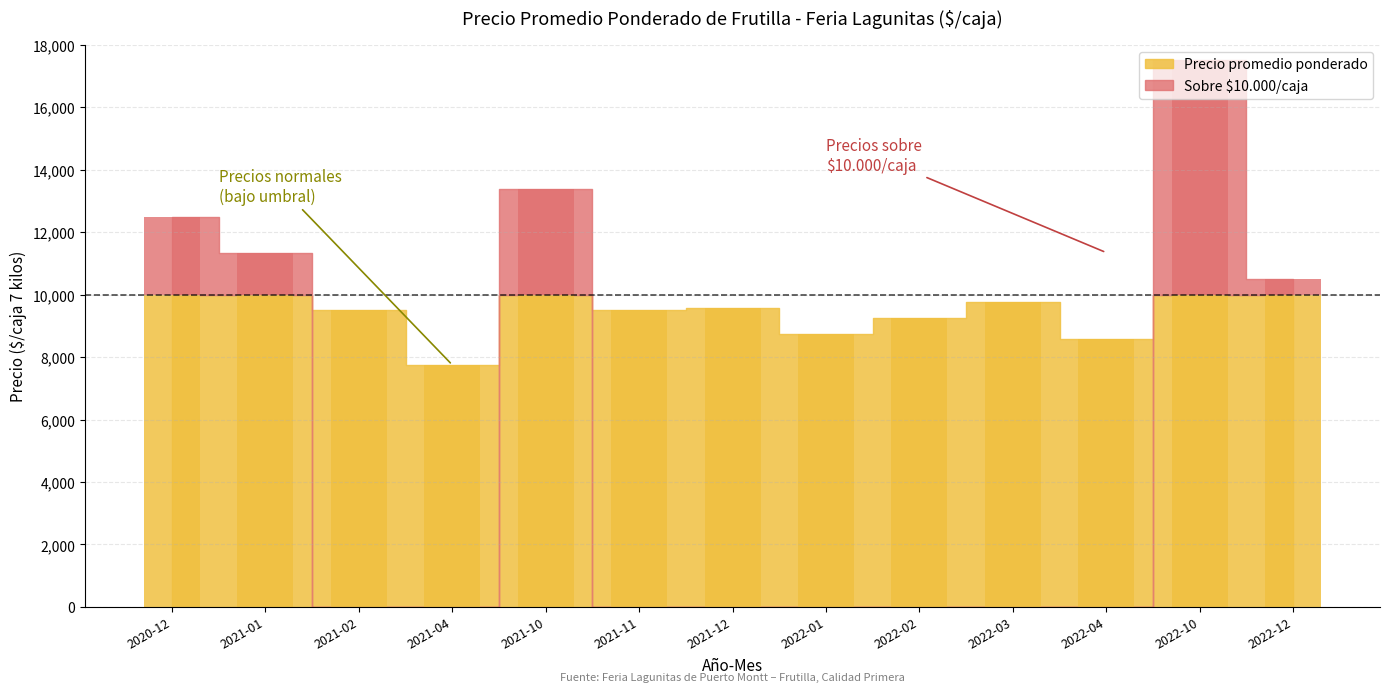

Between 2020-12 and 2022-10, which is larger?

2022-10